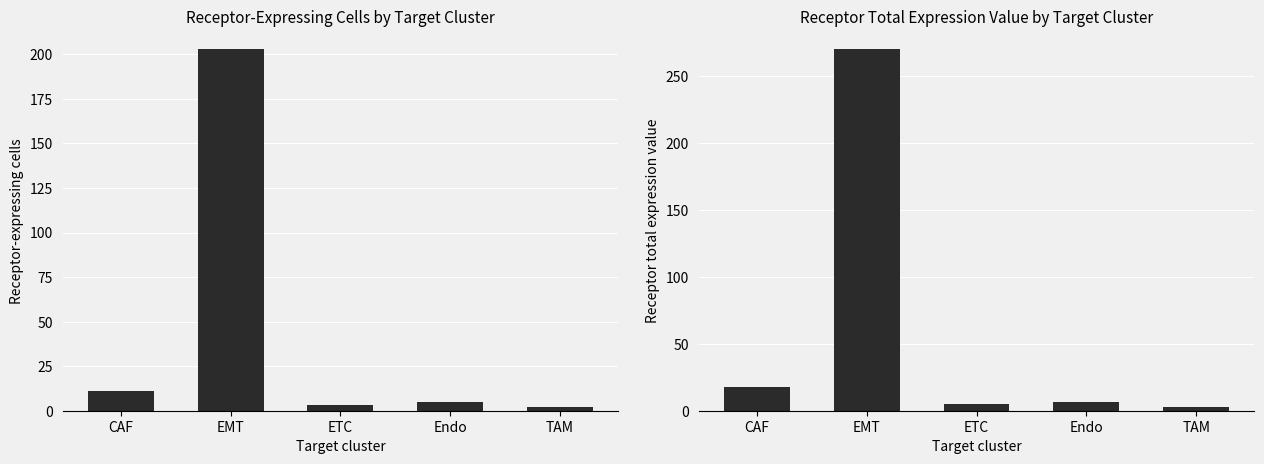

Which series changed the most between CAF and EMT?

Receptor total expression value